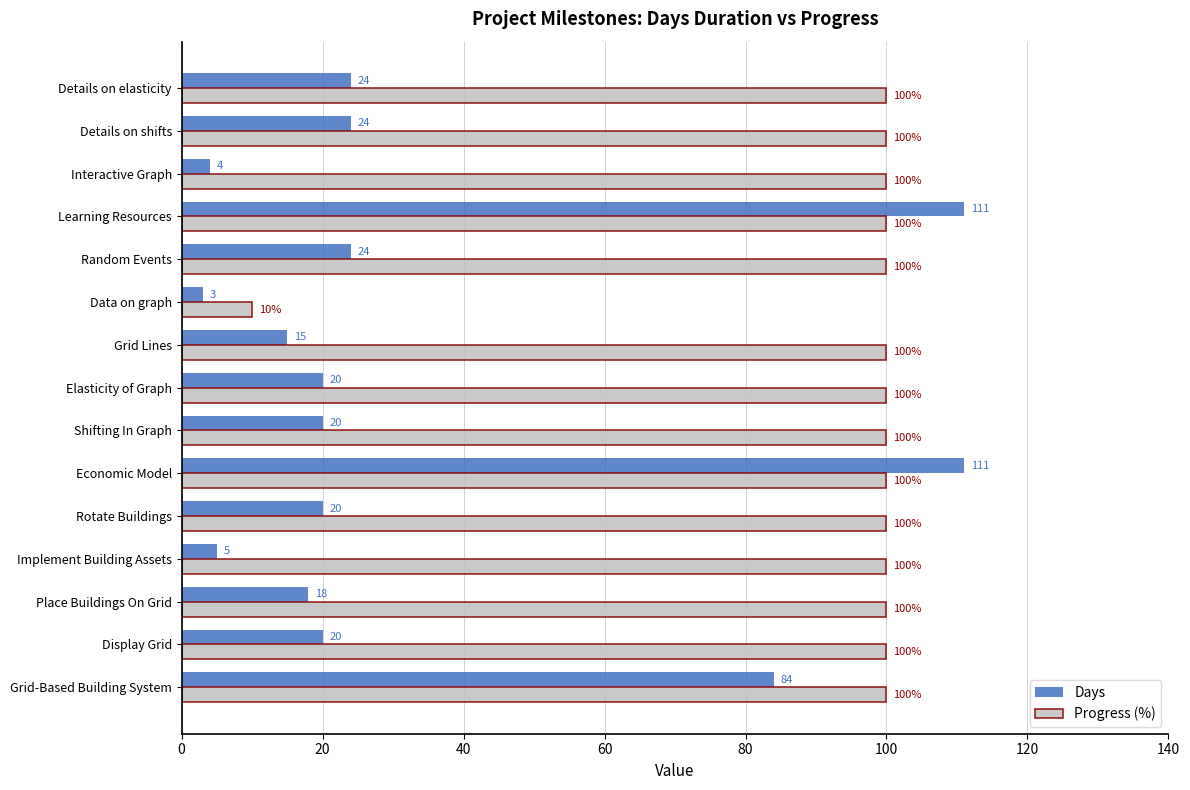

True or false: Days has a value of 111 at Economic Model.

True